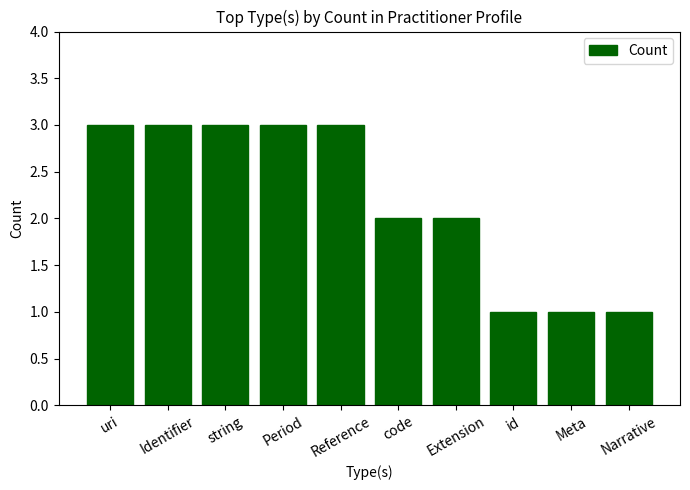

How many series are shown in this chart?

1